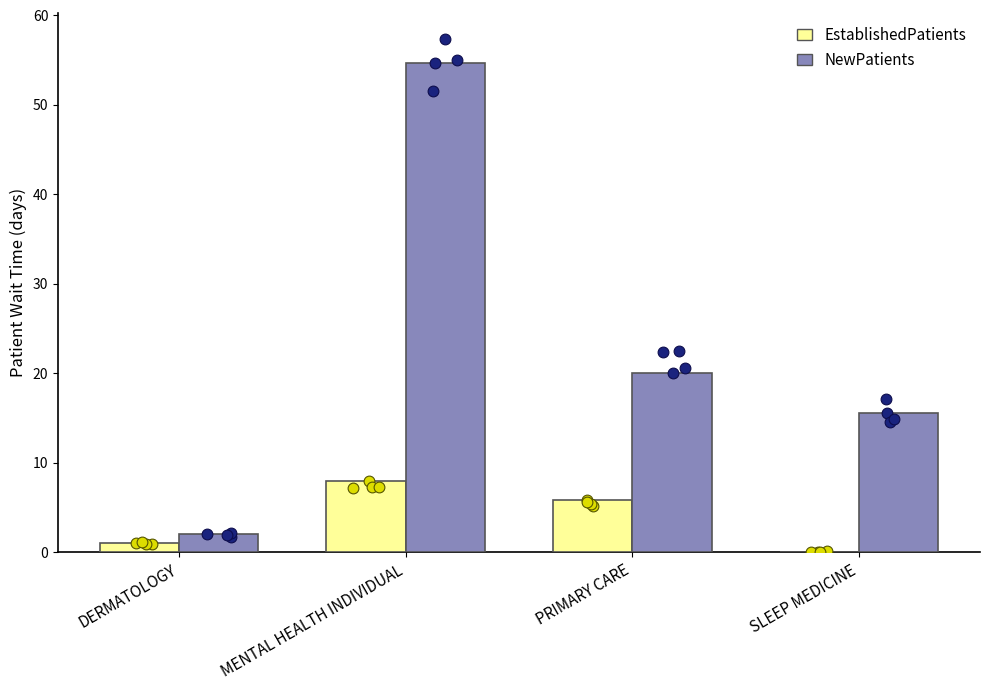

What is the total value across all series at DERMATOLOGY?

3.0